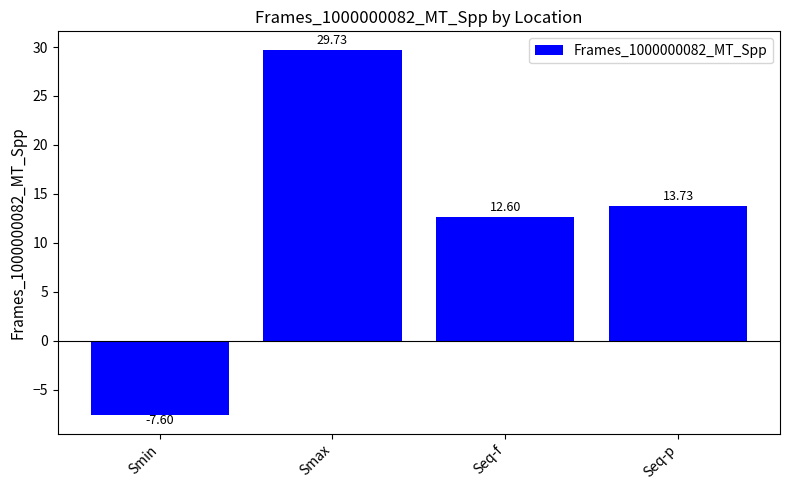

The value at Smin is -3.2. True or false?

False